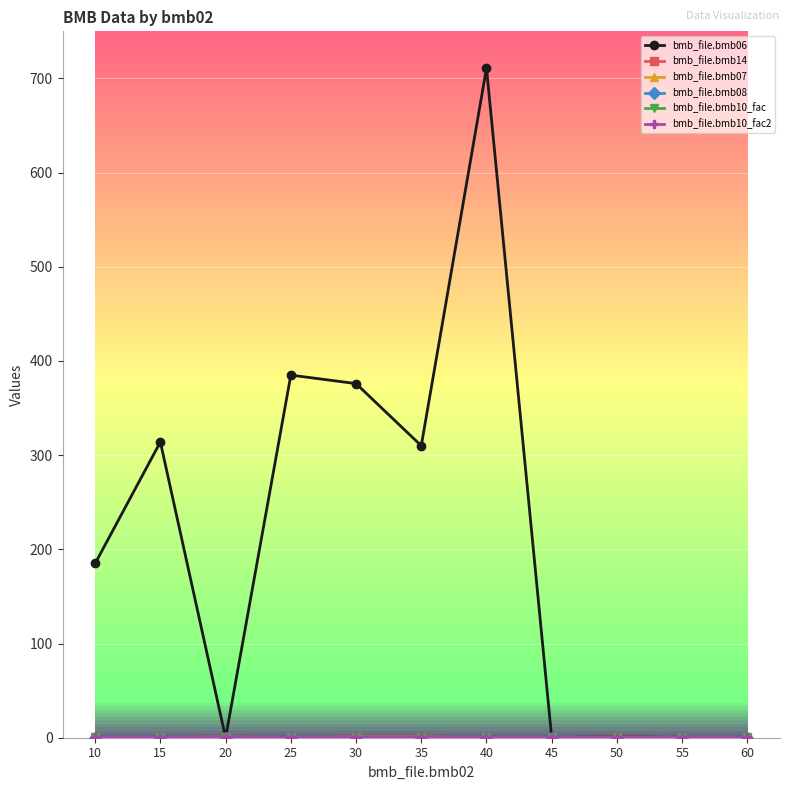

At how many categories does at least one series exceed 204?

5